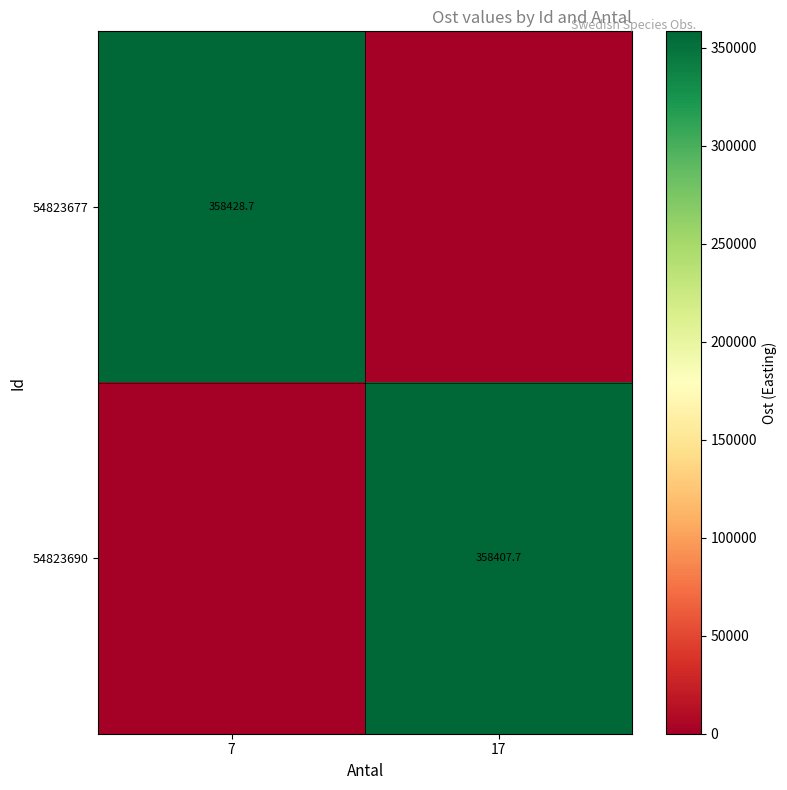

Is the value of 54823690 at 17 greater than the value of 54823677 at 7?

No